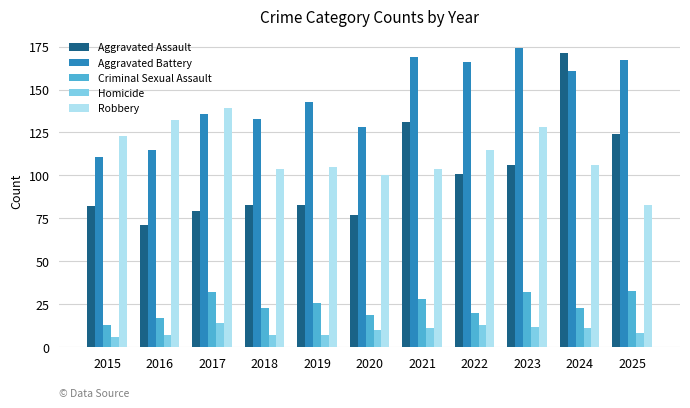

What is the difference between the maximum and minimum values in the Aggravated Assault series?

100